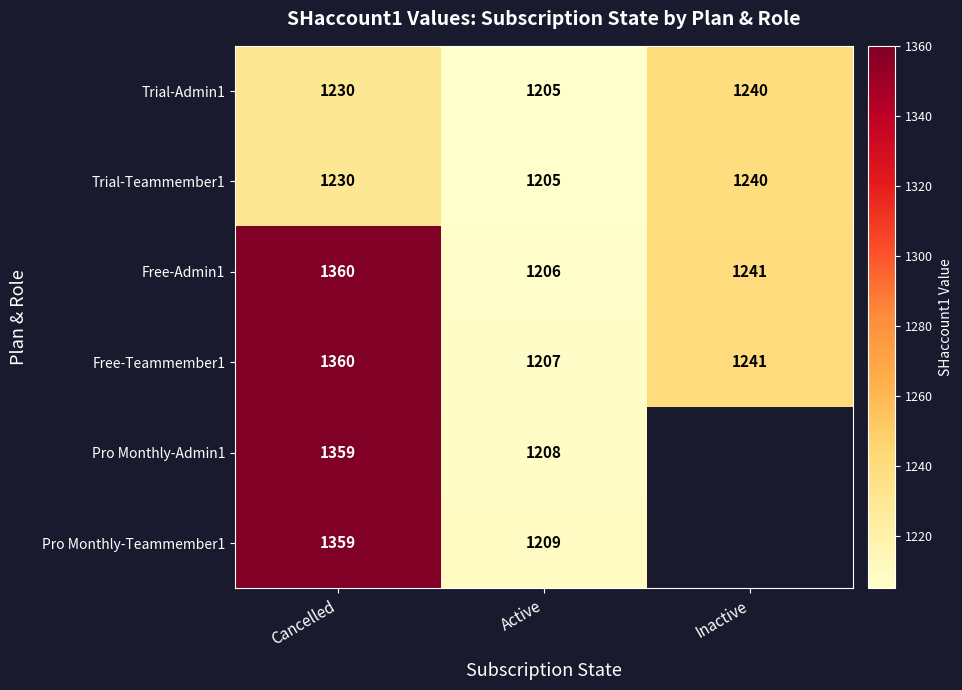

At which category does the chart reach its minimum across all series?

Active